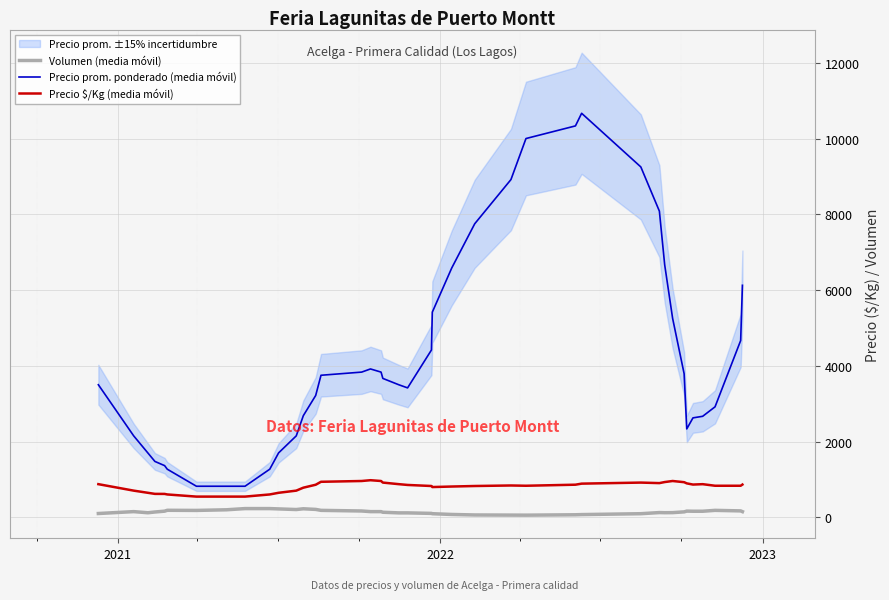

True or false: Precio $/Kg (media móvil) and Volumen (media móvil) intersect in this chart.

False